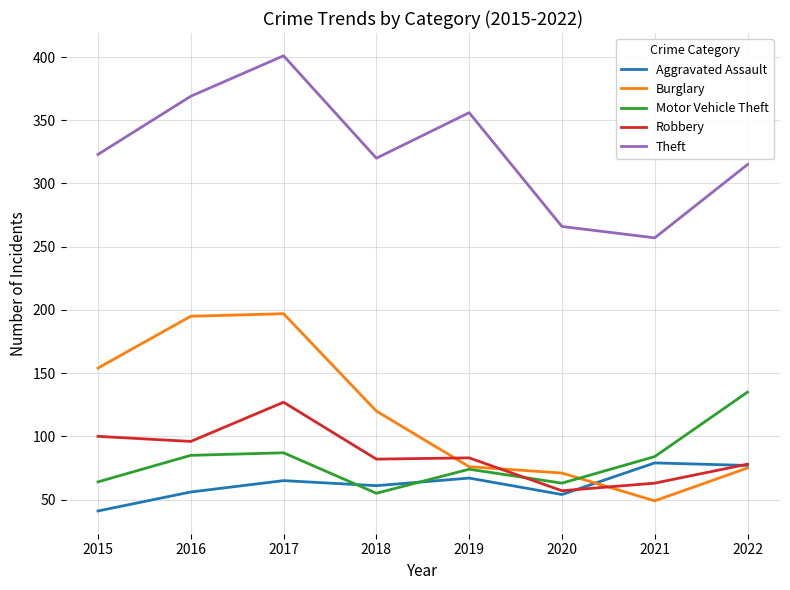

True or false: Theft and Burglary intersect in this chart.

False